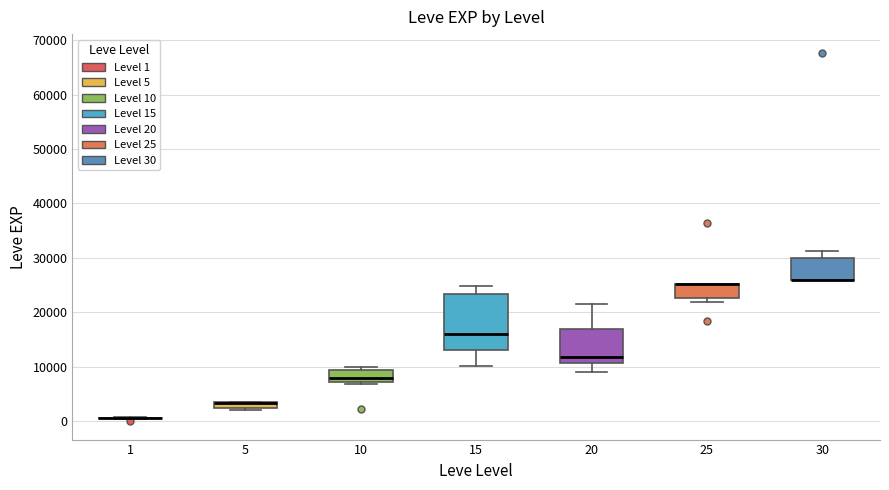

Where is the upper edge of the box at x = 30 on the y-axis? The values are not printed on the chart, so give them approximately, as read against the axis.

30000